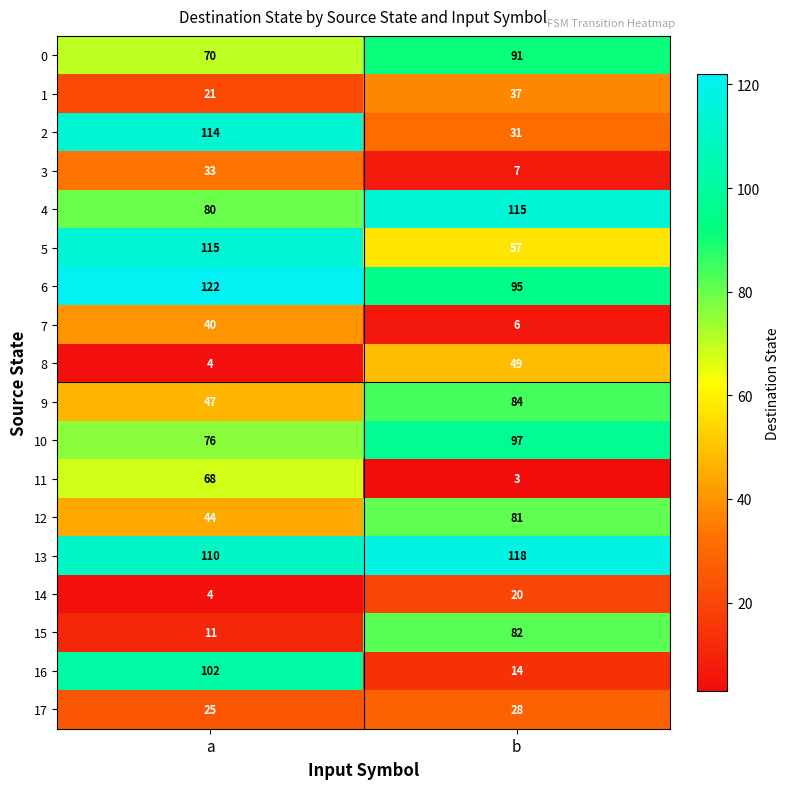

Read the 9 value at b, to the nearest 5.

85